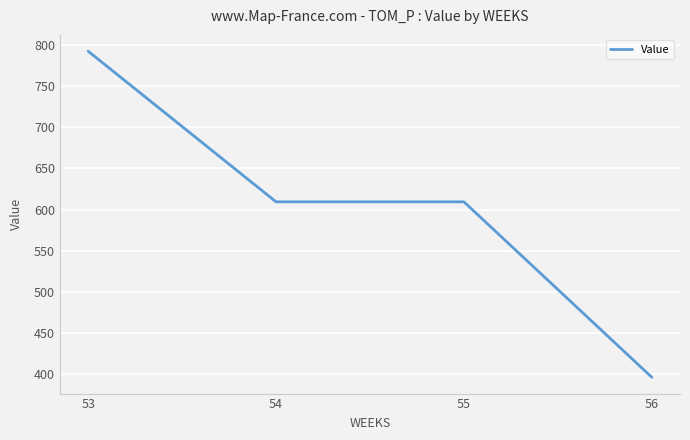

What is the sum of the values at 56 and 54?

1005.6